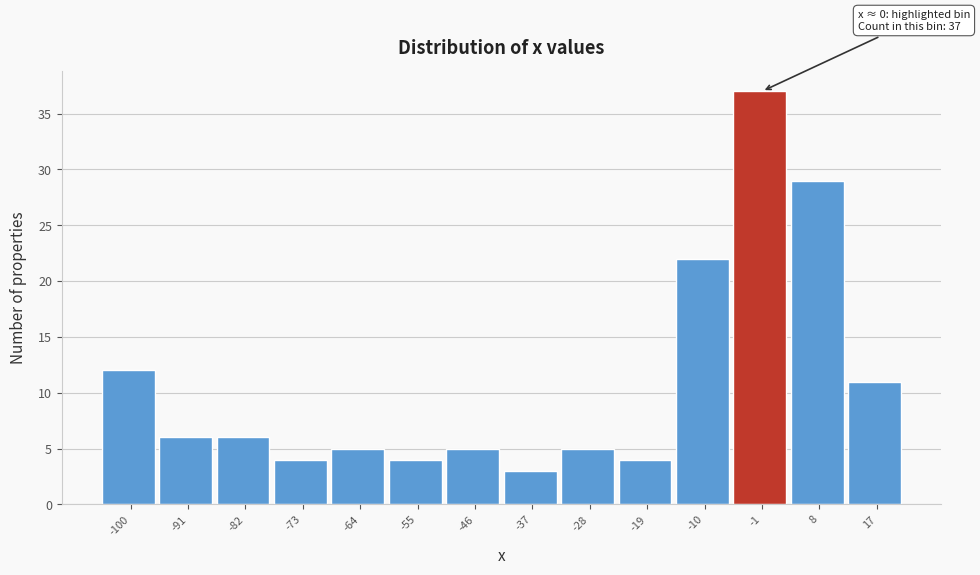

Reading right to left, transcribe all the data shown in this chart.

17=11	8=29	-1=37	-10=22	-19=4	-28=5	-37=3	-46=5	-55=4	-64=5	-73=4	-82=6	-91=6	-100=12